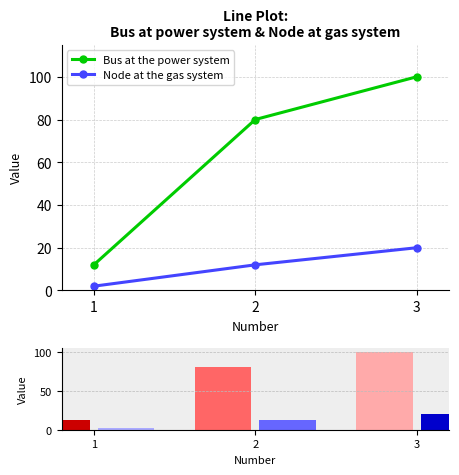

What is the difference between the second highest and minimum values in the Node at the gas system series?

10